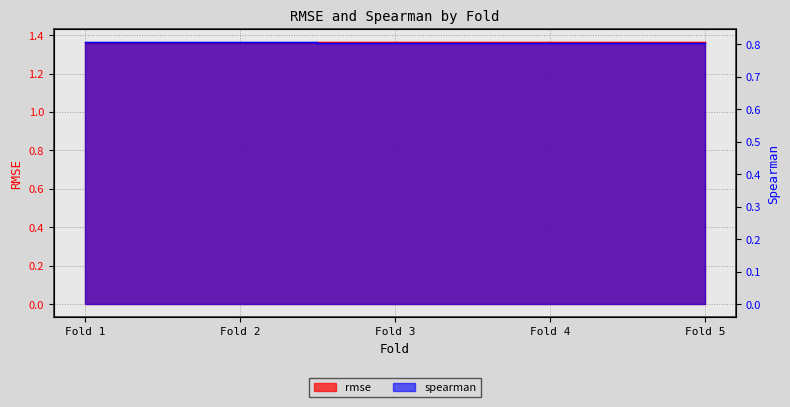

True or false: rmse and spearman cross at least once.

False